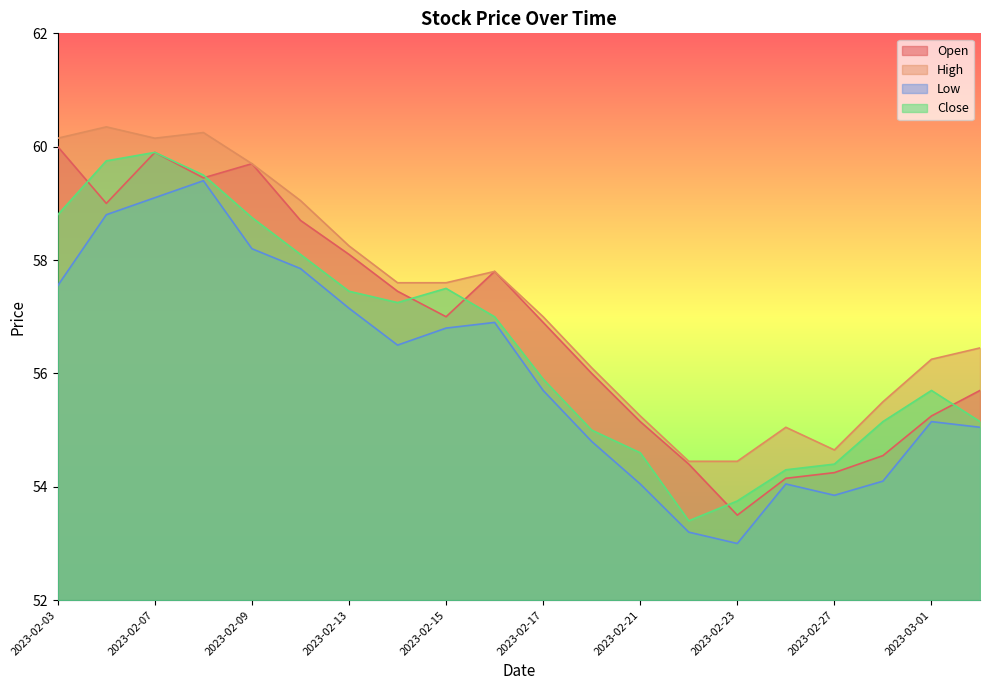

Count the number of categories in the chart.

20